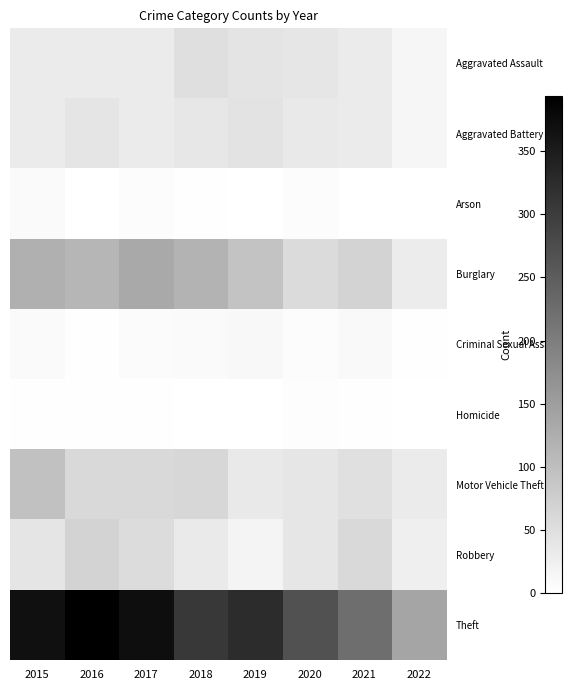

Reading right to left, extract all data points from this chart.

Aggravated Assault: 2022=15	2021=32	2020=39	2019=43	2018=50	2017=32	2016=32	2015=32
Aggravated Battery: 2022=14	2021=31	2020=35	2019=44	2018=37	2017=32	2016=41	2015=31
Arson: 2022=0	2021=0	2020=6	2019=1	2018=2	2017=5	2016=1	2015=9
Burglary: 2022=30	2021=67	2020=56	2019=92	2018=117	2017=133	2016=113	2015=123
Criminal Sexual Assault: 2022=2	2021=10	2020=6	2019=11	2018=9	2017=7	2016=2	2015=9
Homicide: 2022=0	2021=2	2020=4	2019=0	2018=0	2017=2	2016=2	2015=3
Motor Vehicle Theft: 2022=32	2021=49	2020=40	2019=35	2018=63	2017=59	2016=59	2015=96
Robbery: 2022=25	2021=59	2020=40	2019=17	2018=33	2017=55	2016=69	2015=41
Theft: 2022=140	2021=224	2020=267	2019=325	2018=305	2017=372	2016=394	2015=369